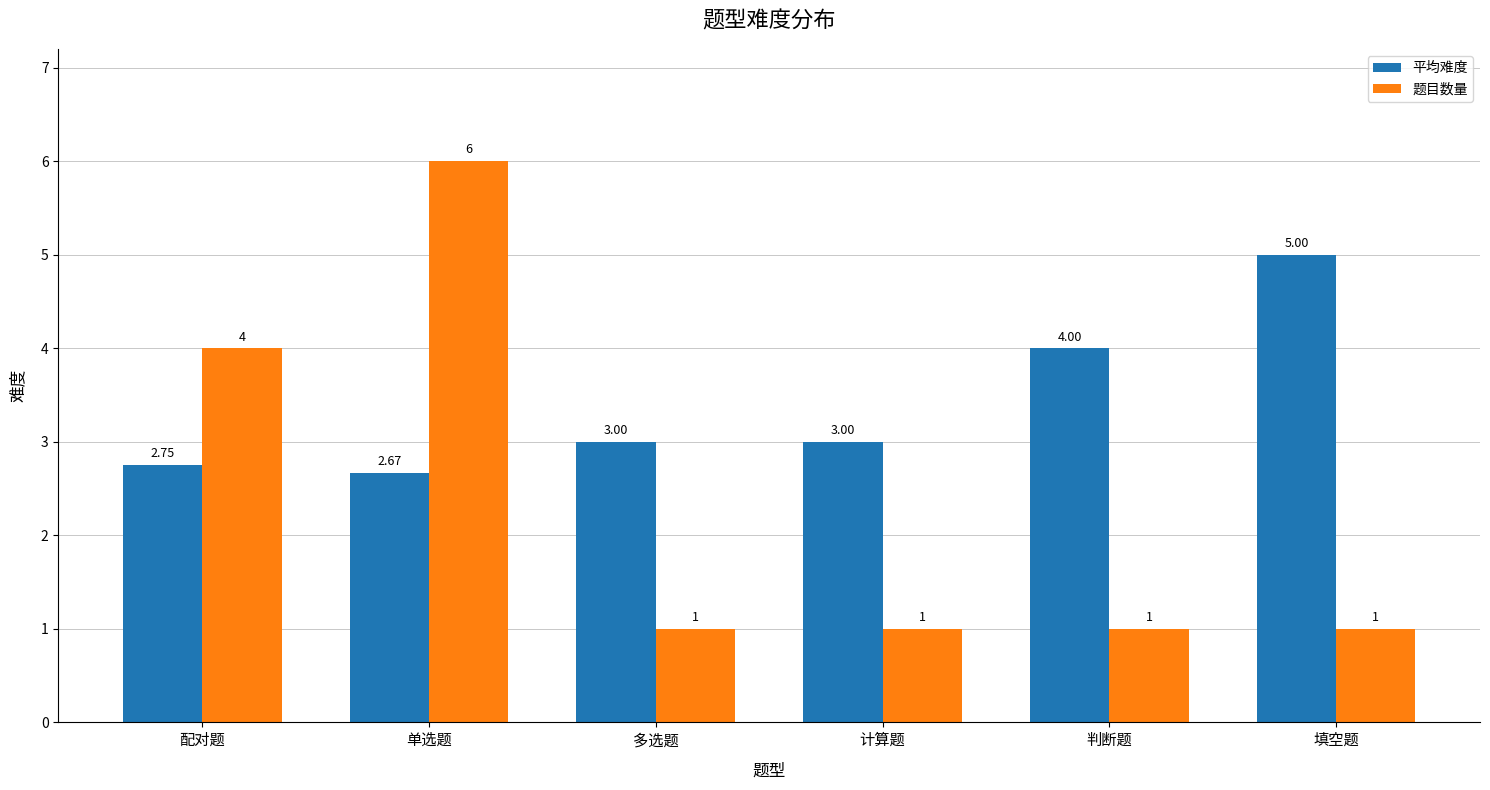

What is the label of the 2nd bar from the right?

判断题